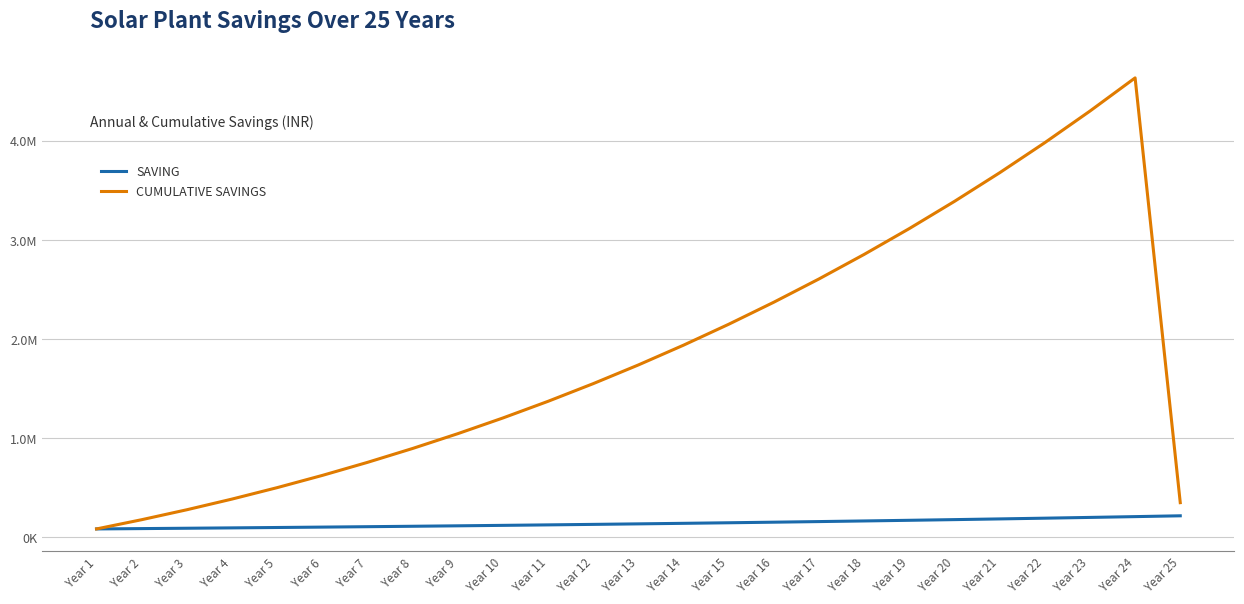

Which category has the highest value in the SAVING series?

Year 25